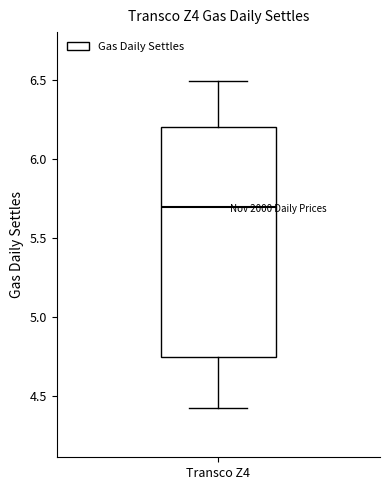

Where does the lower whisker of the box for Transco Z4 end on the y-axis? The values are not printed on the chart, so give them approximately, as read against the axis.

4.45